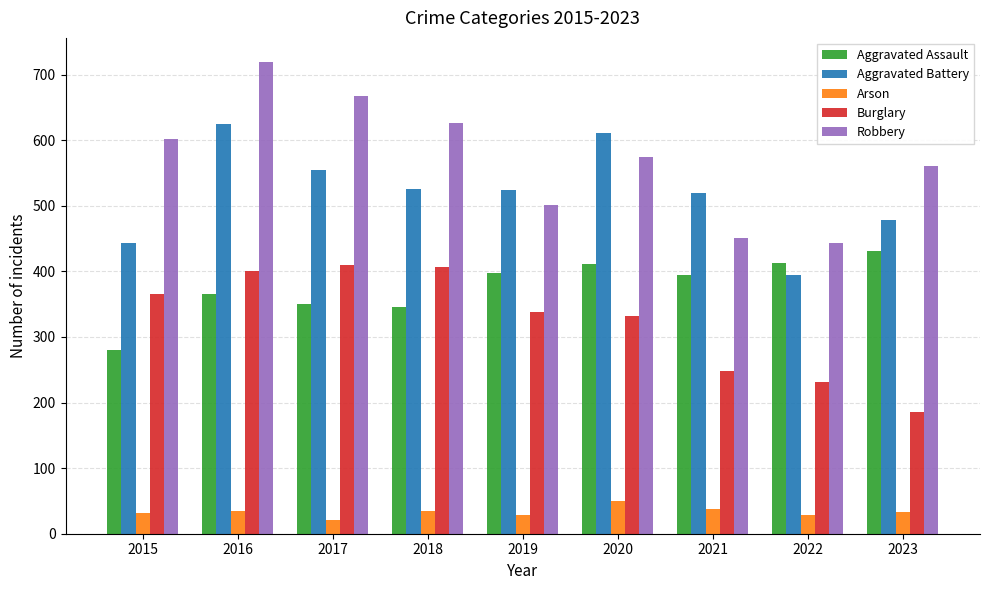

Which series has the largest total across all categories?

Robbery